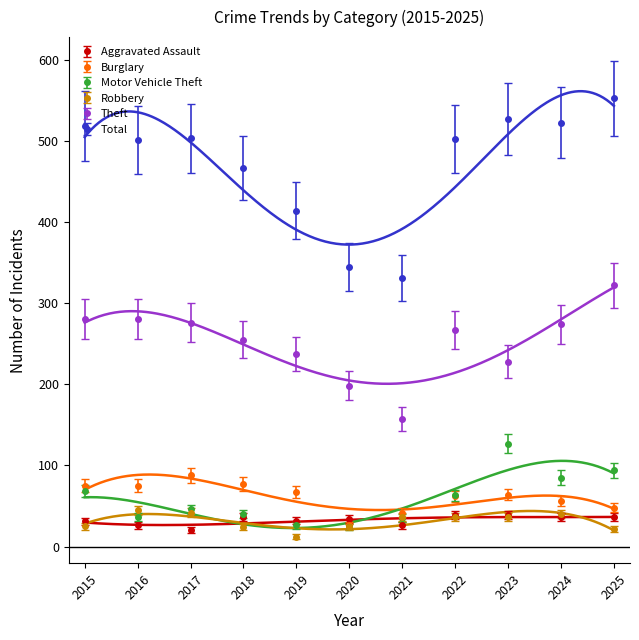

What is the difference between the highest and lowest values at 2023?

491.0